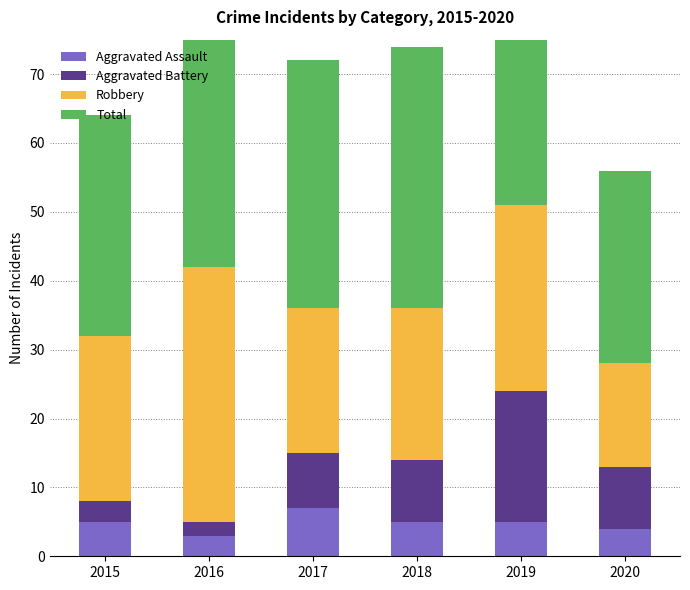

Is the value of Total at 2018 greater than the value of Robbery at 2019?

Yes